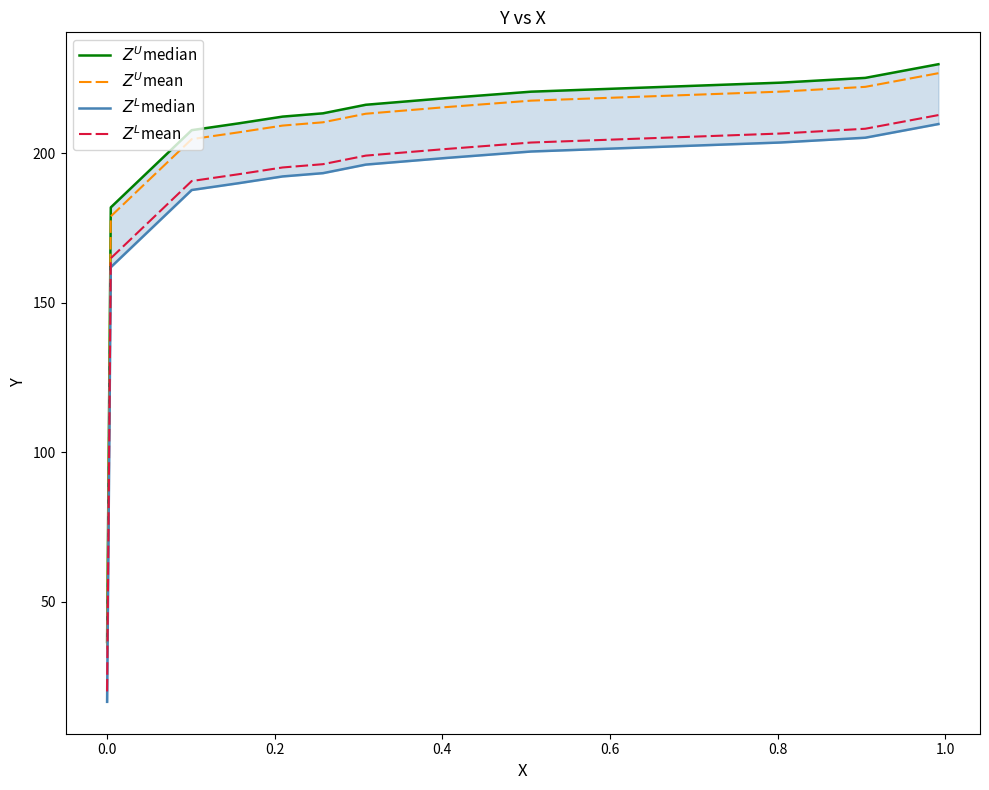

At how many categories does at least one series exceed 30?

14